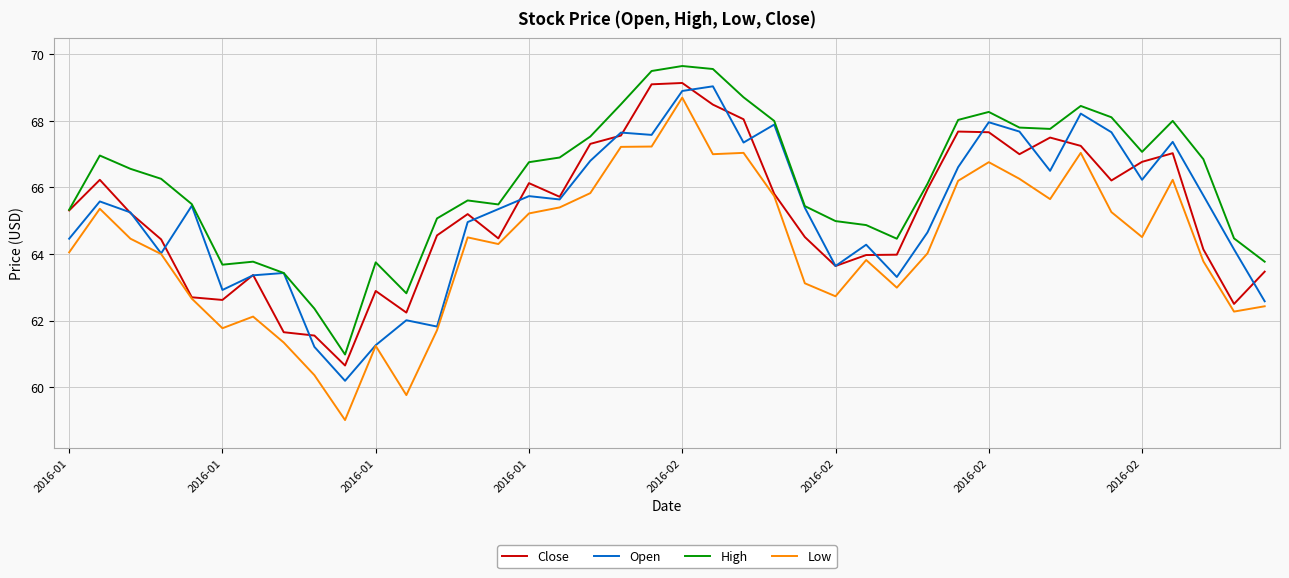

Which series has the largest range (max minus min)?

Low